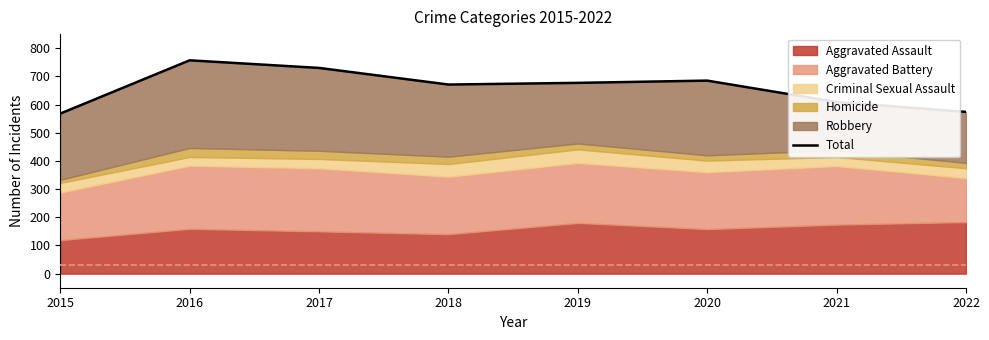

How many values are between 609 and 730?

5